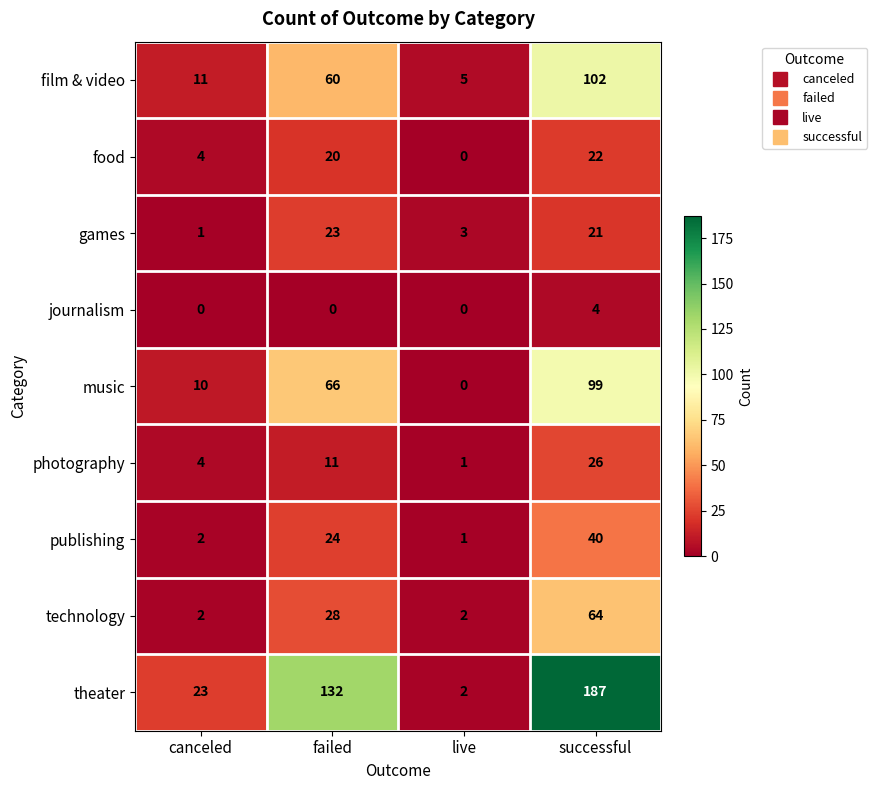

What is the difference between the highest and lowest values at failed?

132